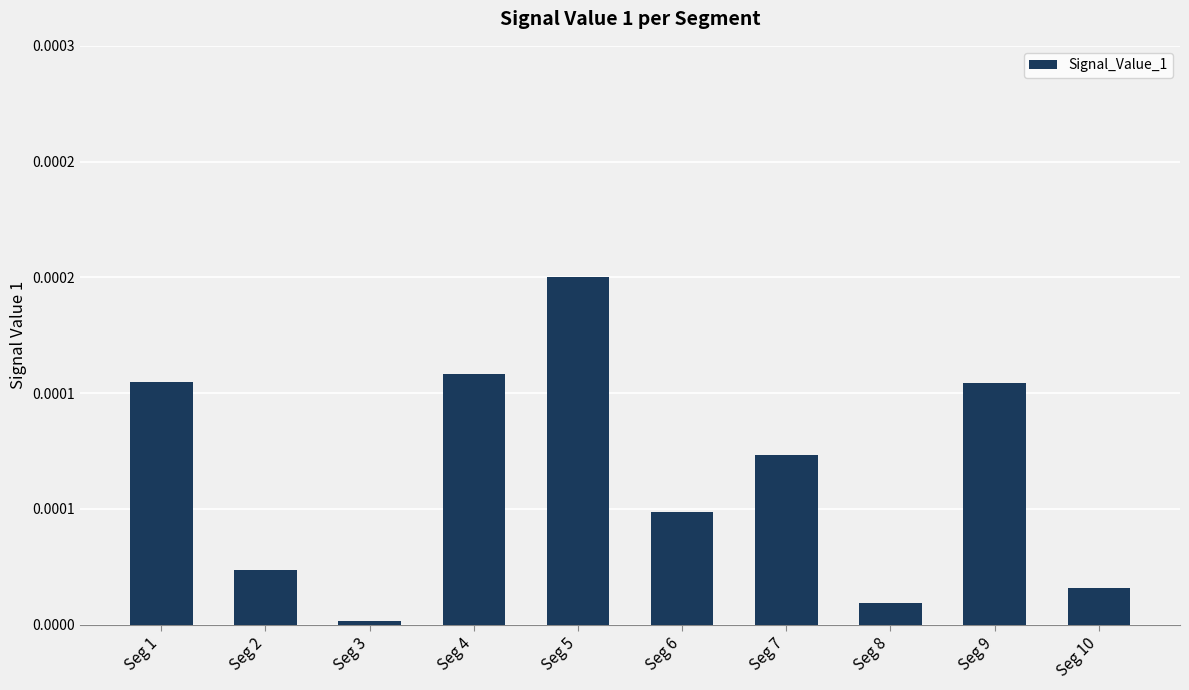

List the labels in order of value, smallest first.

Seg 3, Seg 8, Seg 10, Seg 2, Seg 6, Seg 7, Seg 9, Seg 1, Seg 4, Seg 5